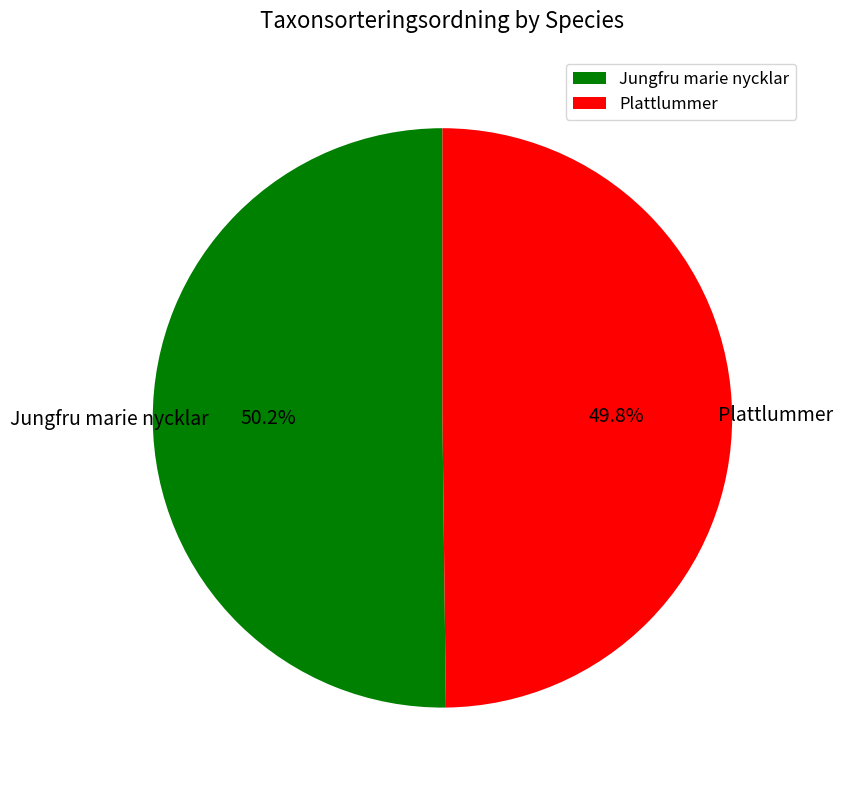

Approximately how many times larger is the value at Plattlummer compared to Jungfru marie nycklar?

1.0